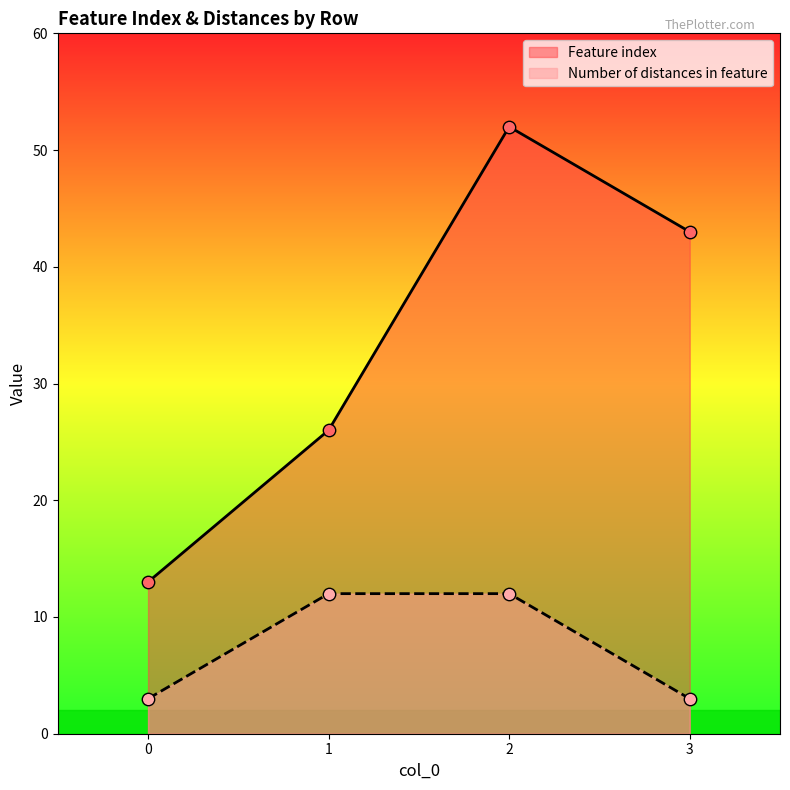

Which series contains the lowest Y value?

Number of distances in feature